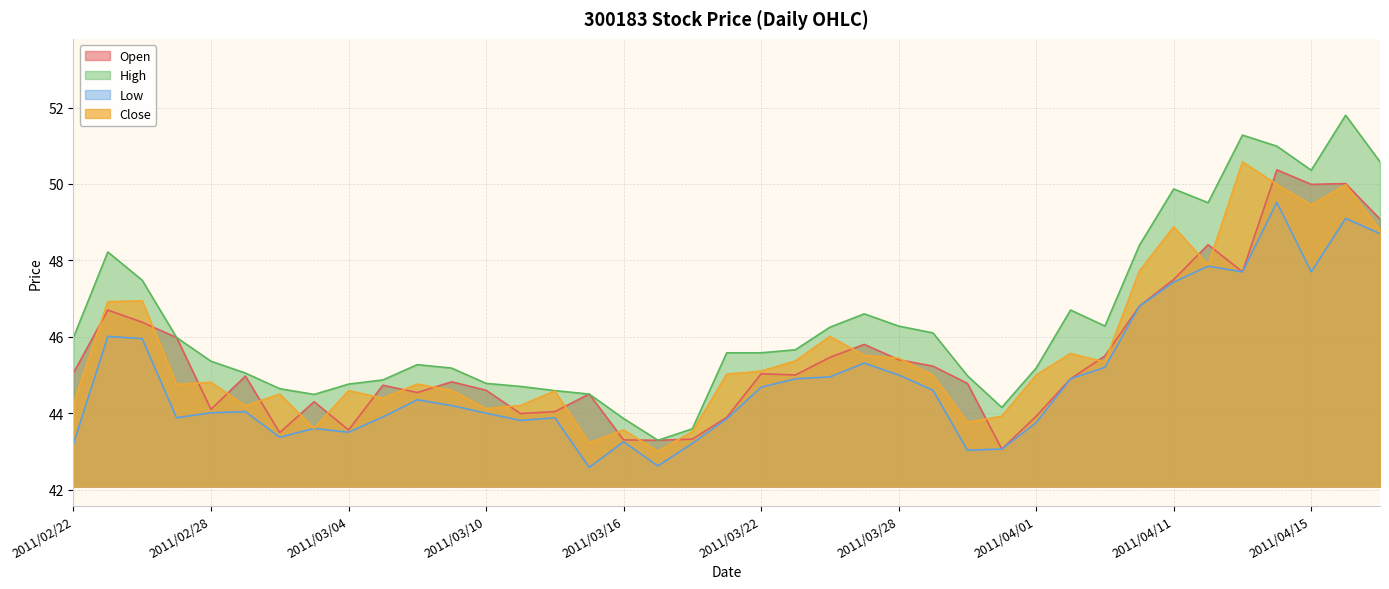

True or false: Low and Open intersect in this chart.

False